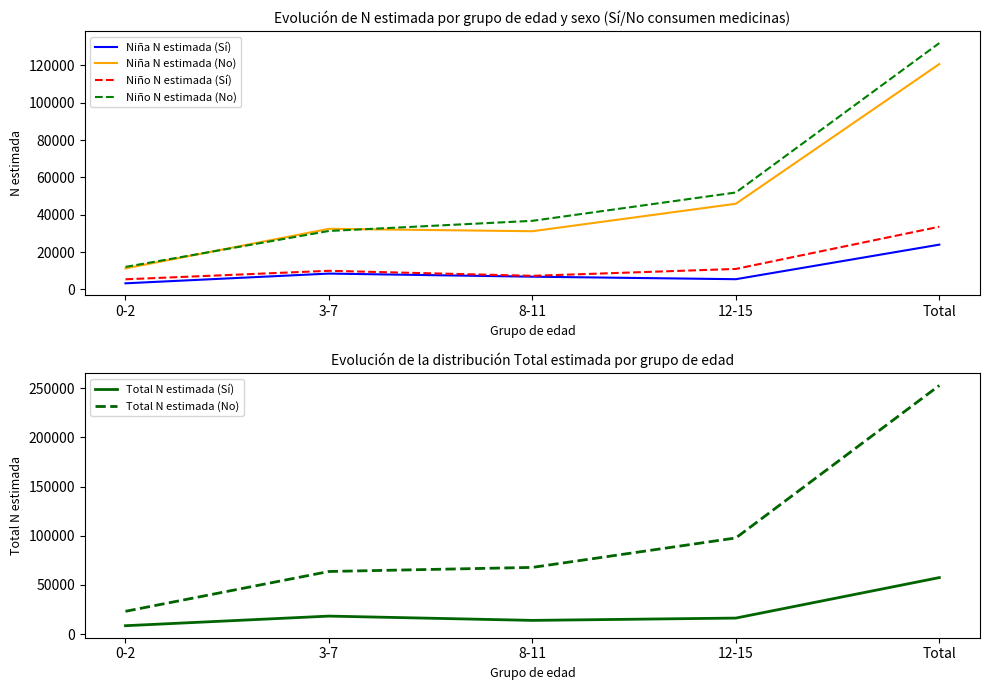

Which category has the highest value in the Niña N estimada (Sí) series?

Total